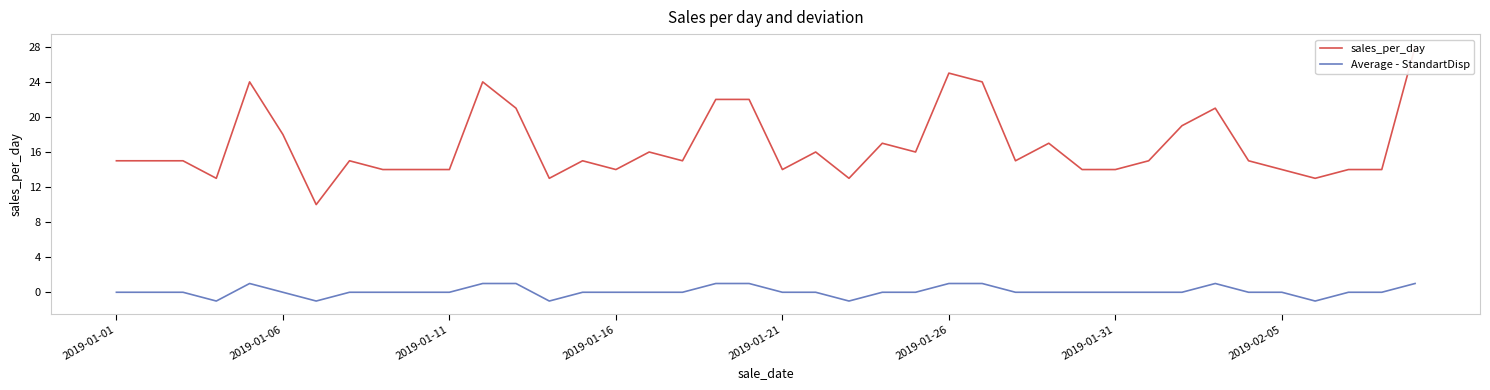

True or false: Average - StandartDisp and sales_per_day intersect in this chart.

False